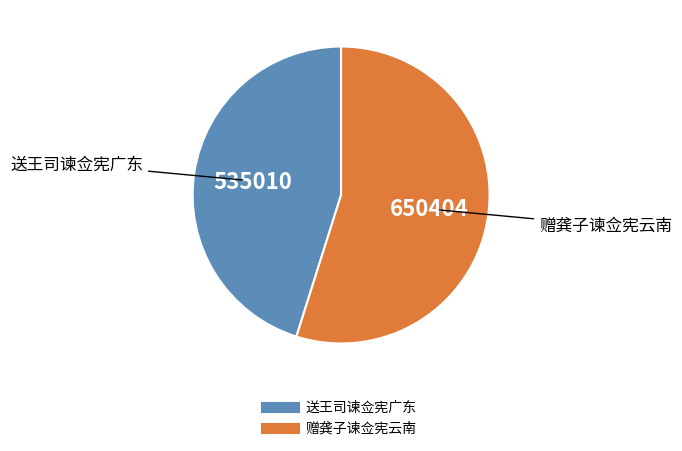

Which has a higher value, 赠龚子谏佥宪云南 or 送王司谏佥宪广东?

赠龚子谏佥宪云南